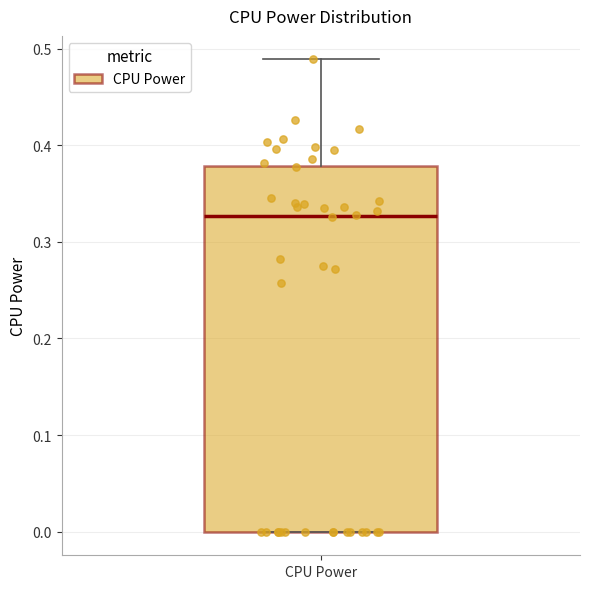

Read this box plot against the y-axis: the position of the median line, the range covered by the box, and the ends of both whiskers. The values are not printed on the chart, so give them approximately, as read against the axis.

median 0.33, box 0.00 to 0.38, whiskers 0.00 to 0.49